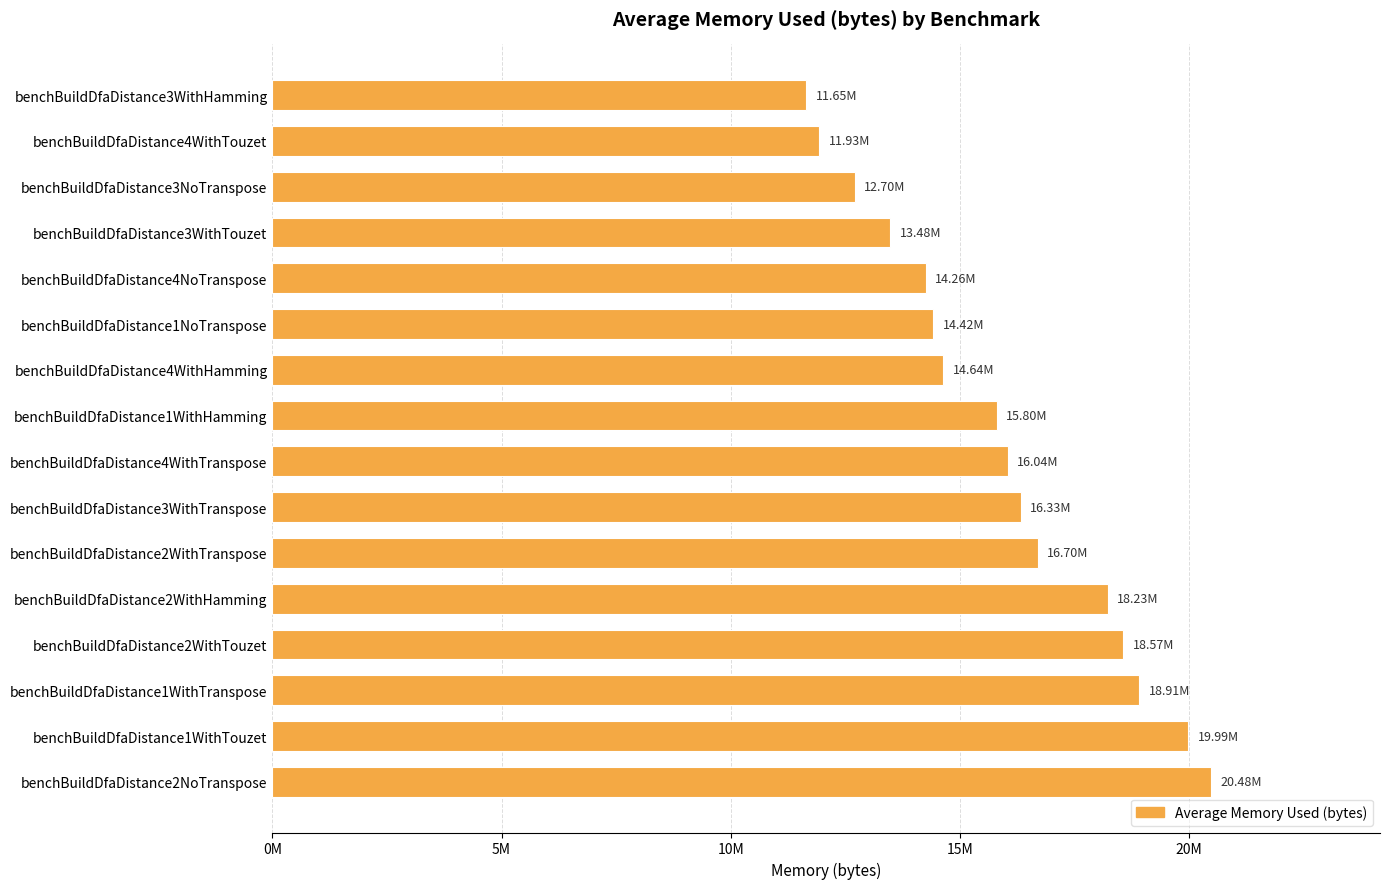

What is the average value?

15883048.8